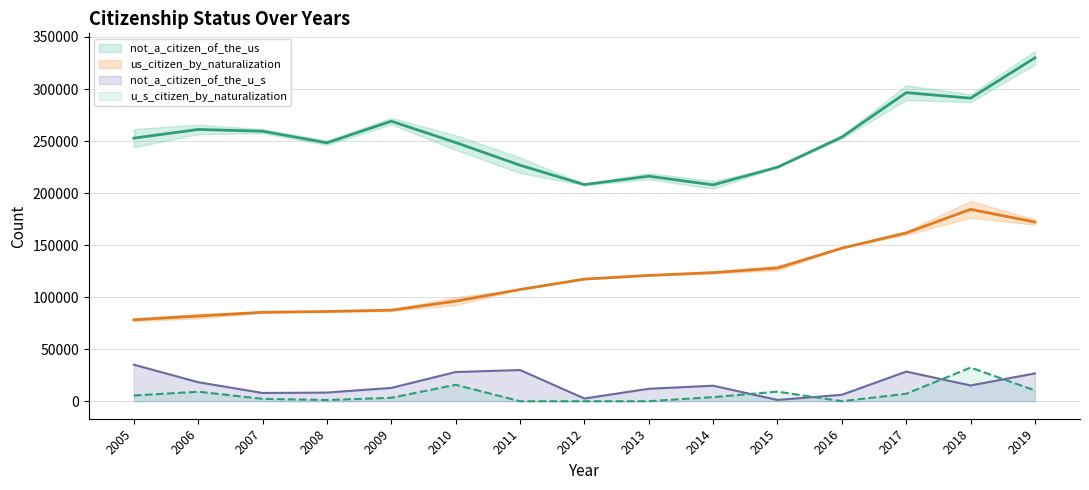

Which series has the largest range (max minus min)?

not_a_citizen_of_the_us